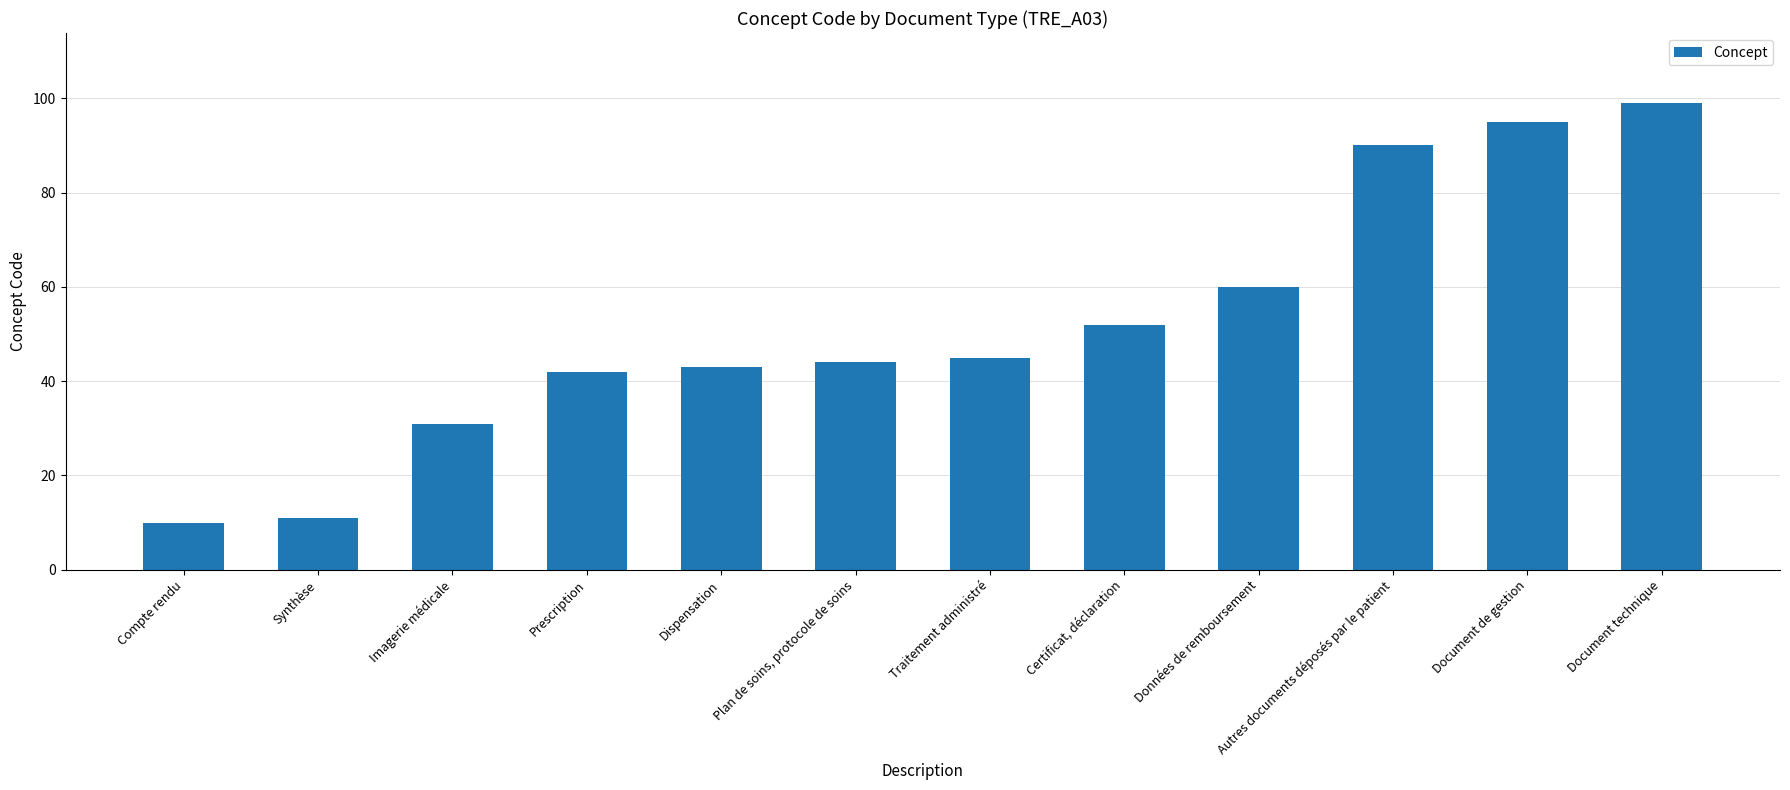

What is the difference between the values at Synthèse and Imagerie médicale?

20